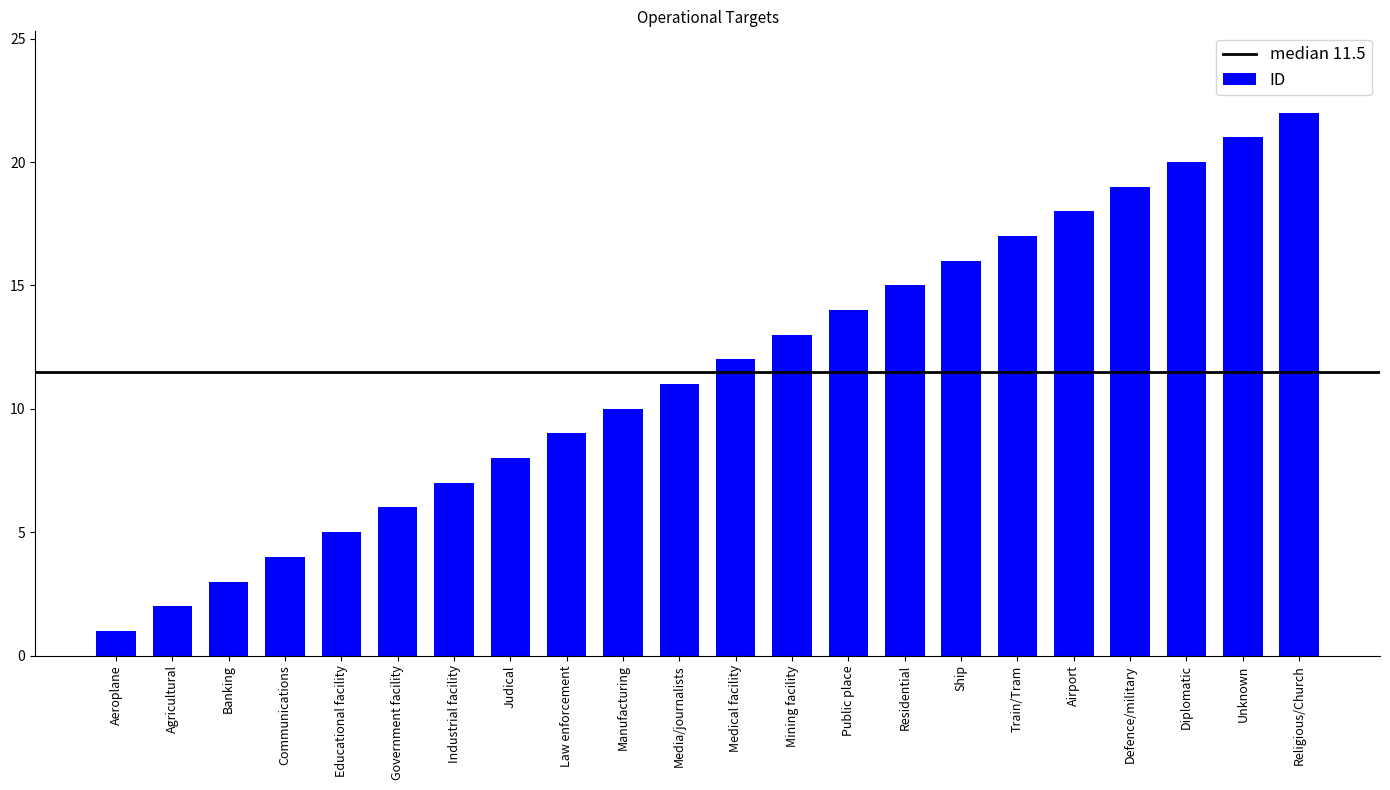

Rank the categories by value from highest to lowest.

Religious/Church, Unknown, Diplomatic, Defence/military, Airport, Train/Tram, Ship, Residential, Public place, Mining facility, Medical facility, Media/journalists, Manufacturing, Law enforcement, Judical, Industrial facility, Government facility, Educational facility, Communications, Banking, Agricultural, Aeroplane